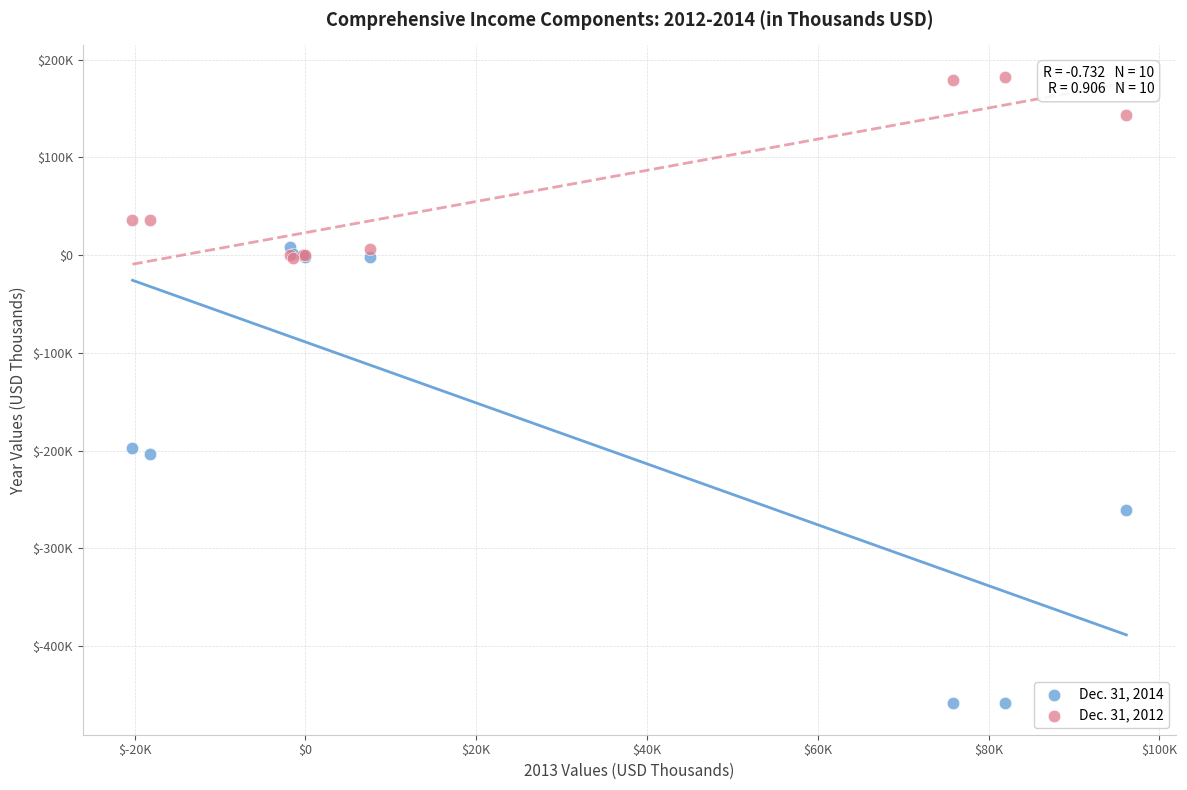

What are all the series names shown in the legend?

Dec. 31, 2014, Dec. 31, 2012